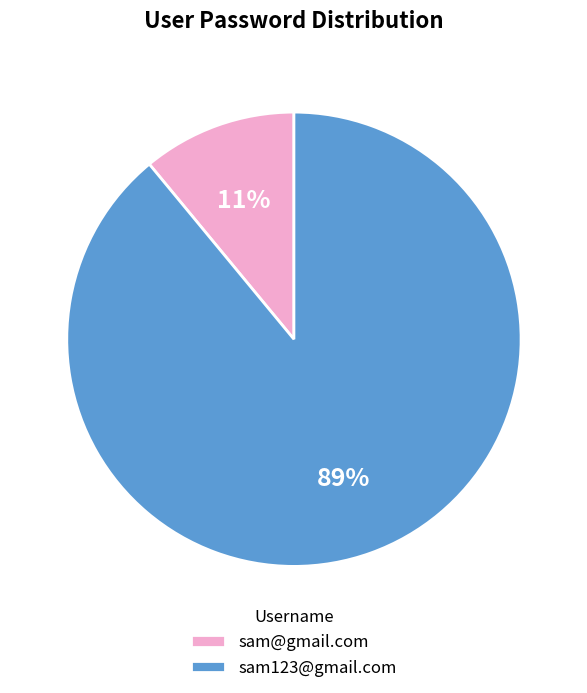

To the nearest percent, what portion does sam@gmail.com represent?

11%